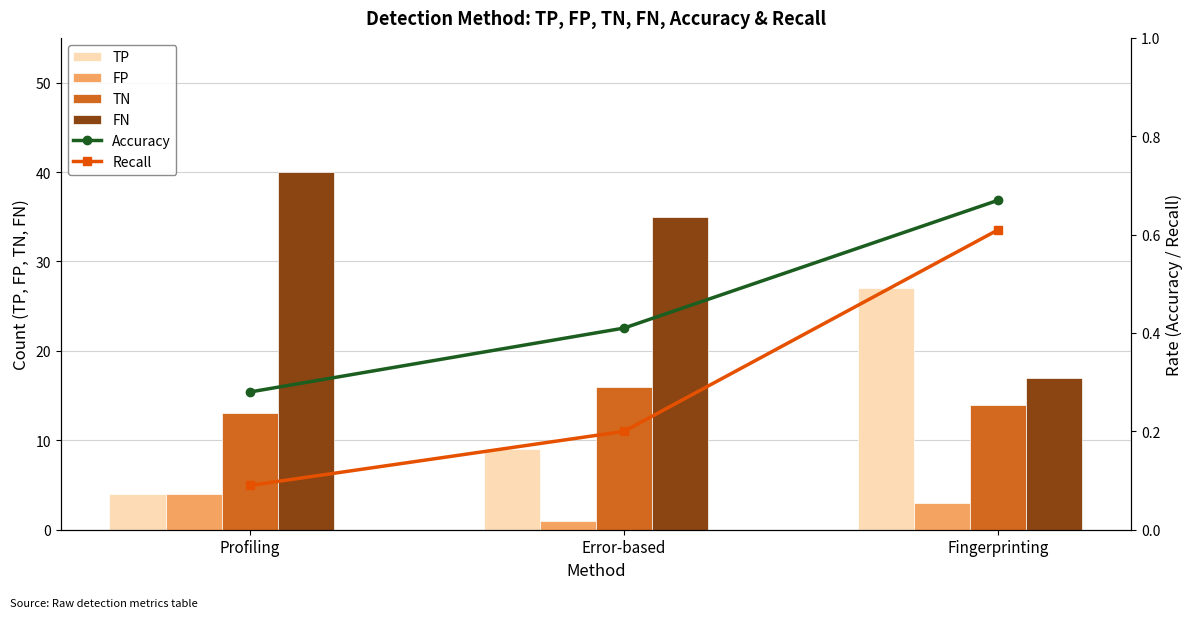

At how many categories does at least one series exceed 37?

1